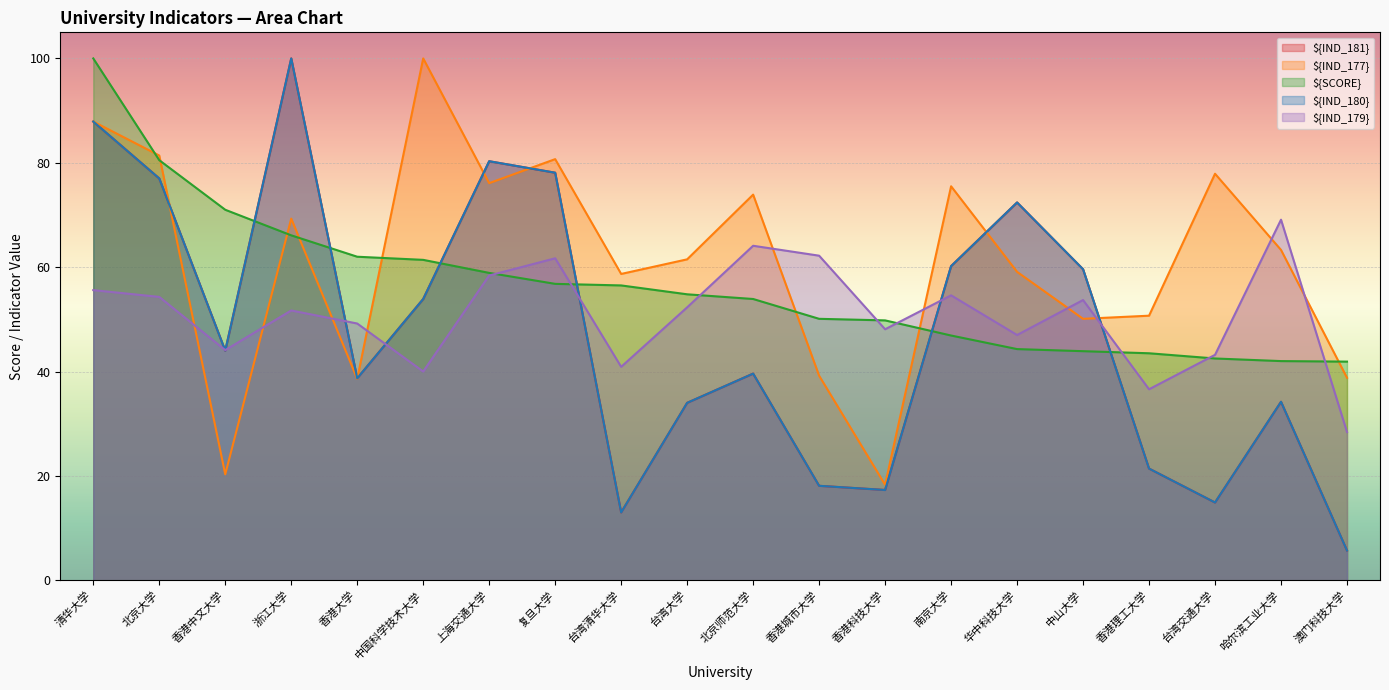

Is it true that ${IND_177} equals 18.3 at 香港科技大学?

True